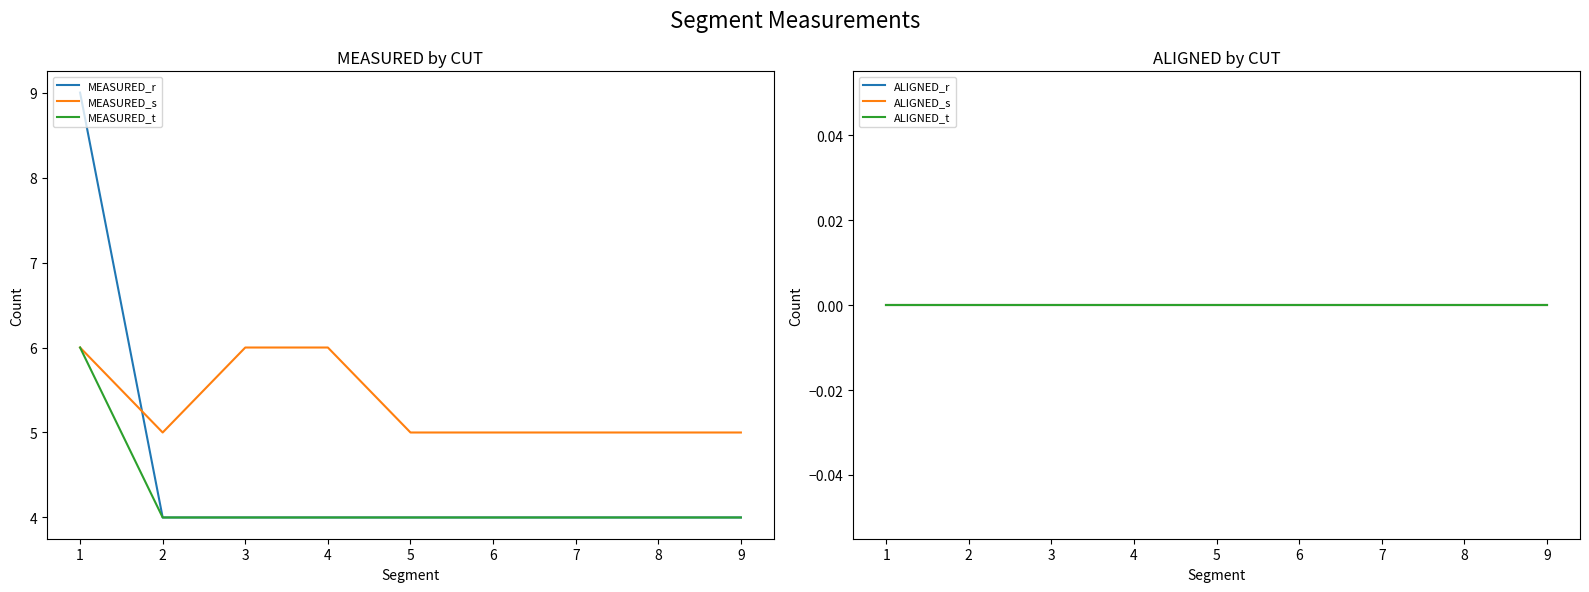

What is the maximum value for MEASURED_t?

6